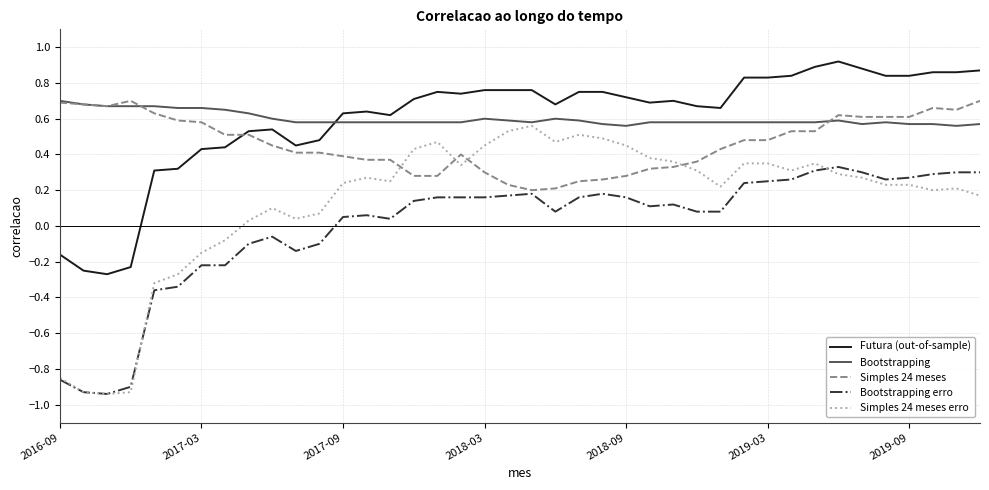

Which series has the largest range (max minus min)?

Simples 24 meses erro